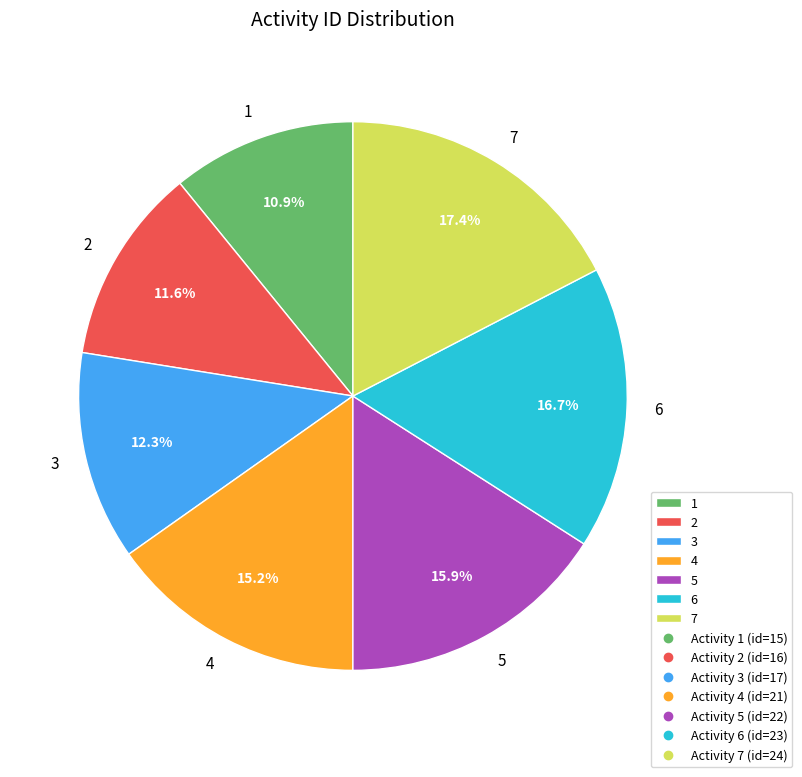

To the nearest percent, what portion does 2 represent?

12%